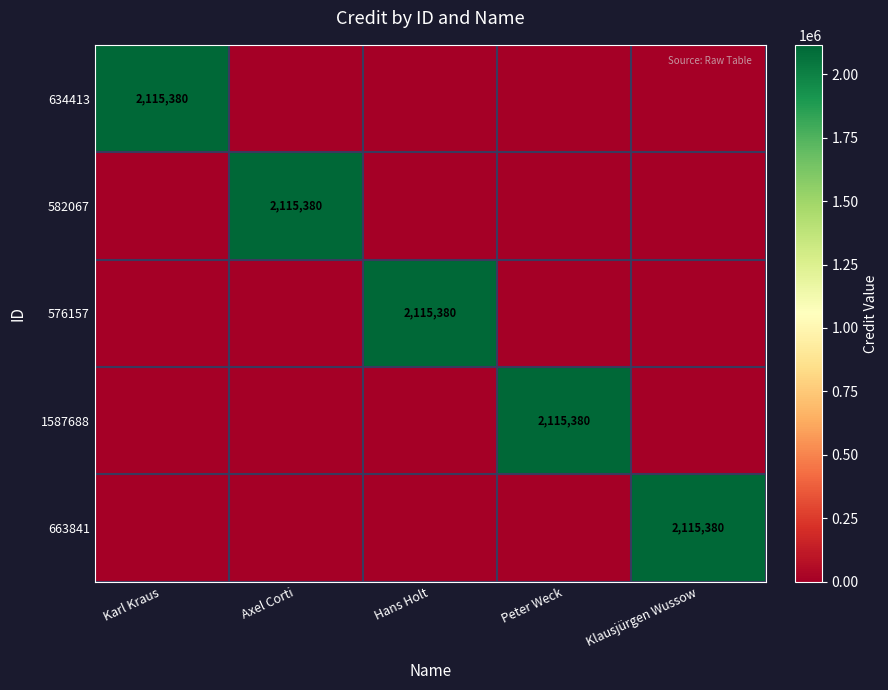

Is it true that 634413 equals 2115380 at Karl Kraus?

True